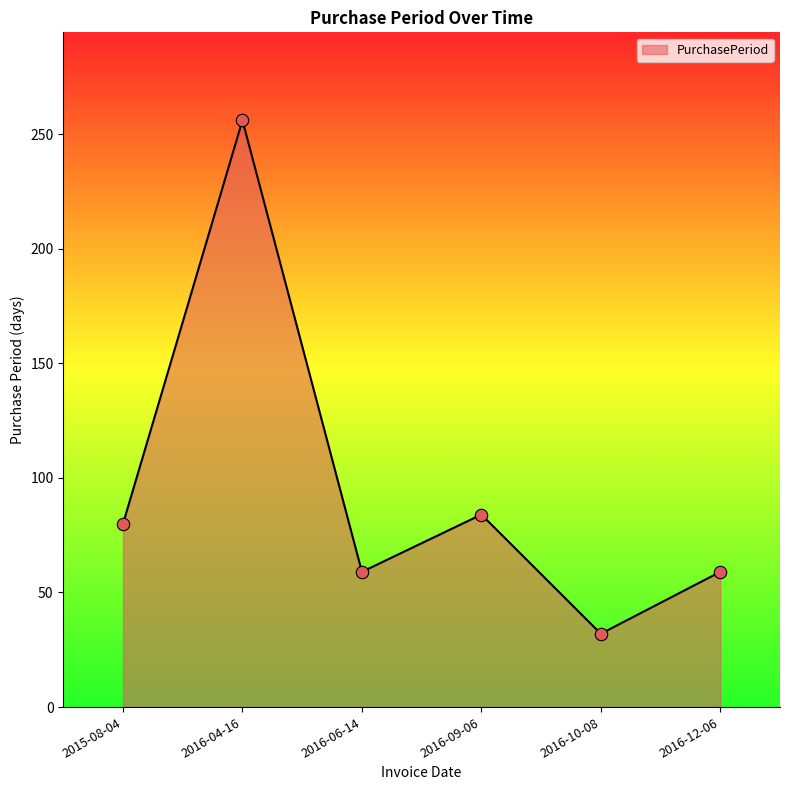

Between 2016-04-16 and 2015-08-04, which is larger?

2016-04-16